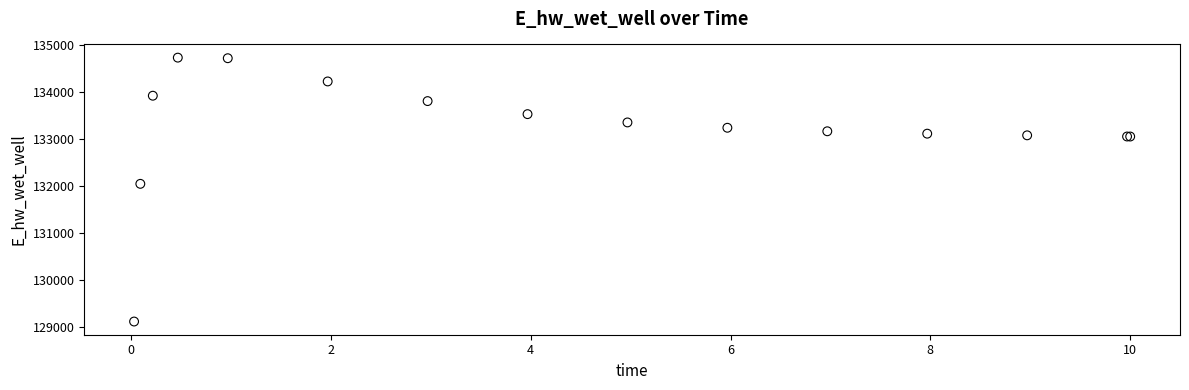

What Y value in the scatter plot is closest to 131919?

132042.1